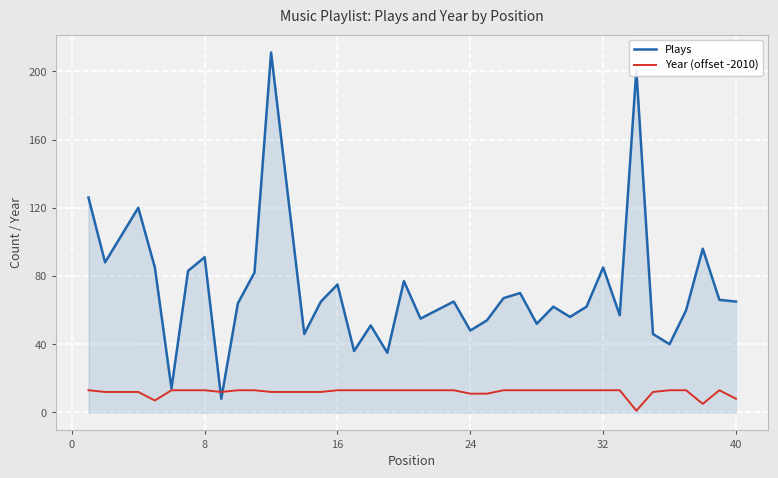

Which series has the largest total across all categories?

Plays